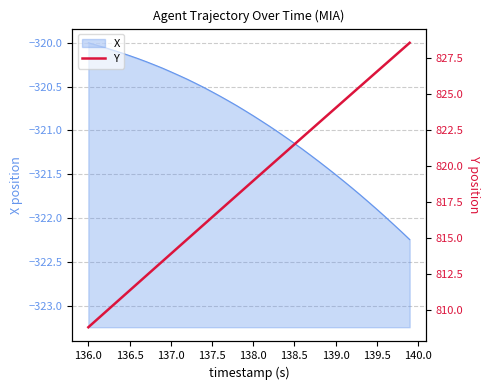

The X series shows -184.2 at 137.5. True or false?

False